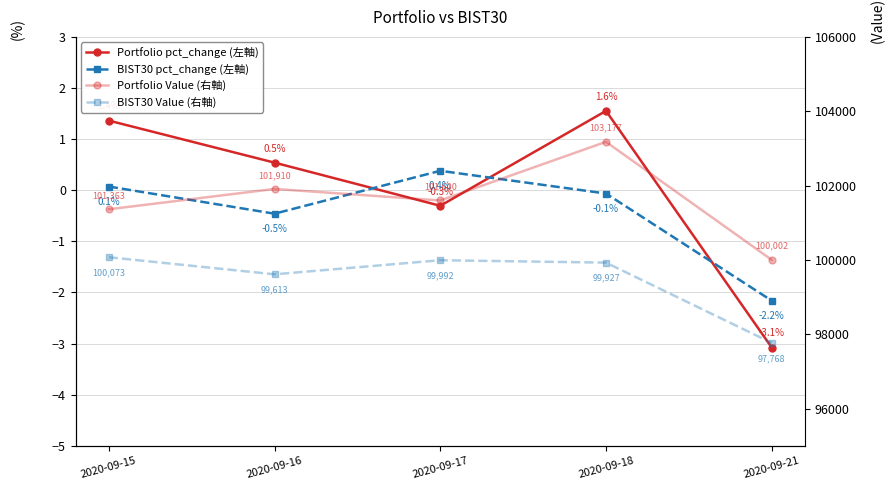

How many values in BIST30 pct_change (左軸) are above zero?

2